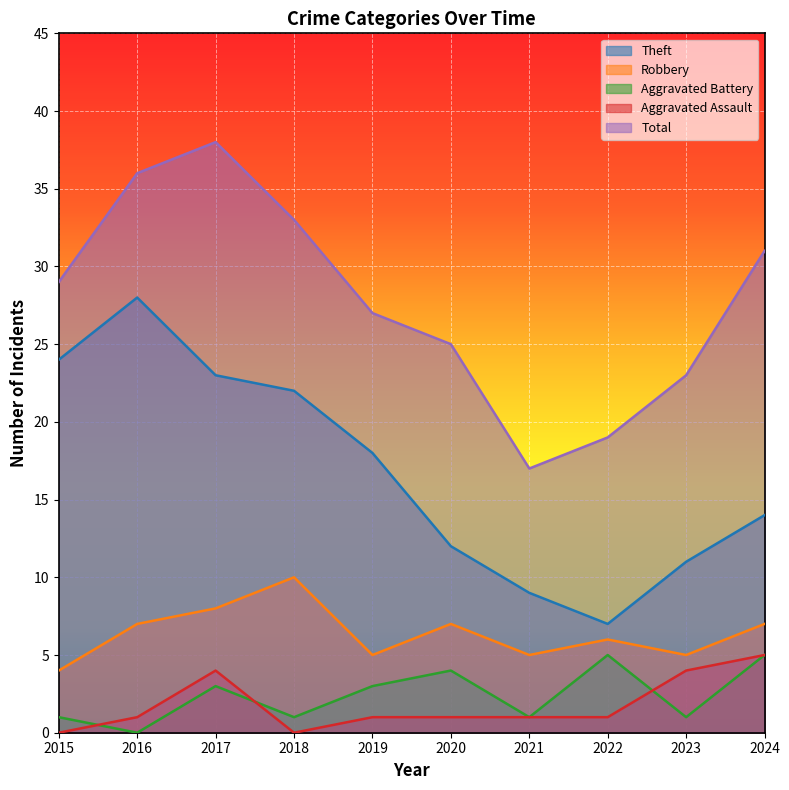

Count the Aggravated Assault values in the range 1 to 4.

7